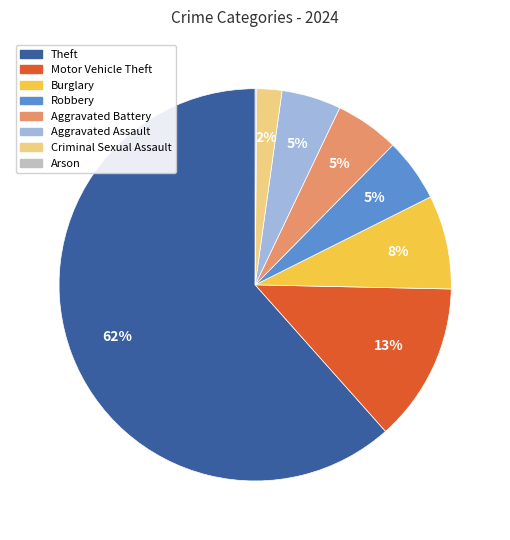

Does Aggravated Assault represent more than half of the total?

No